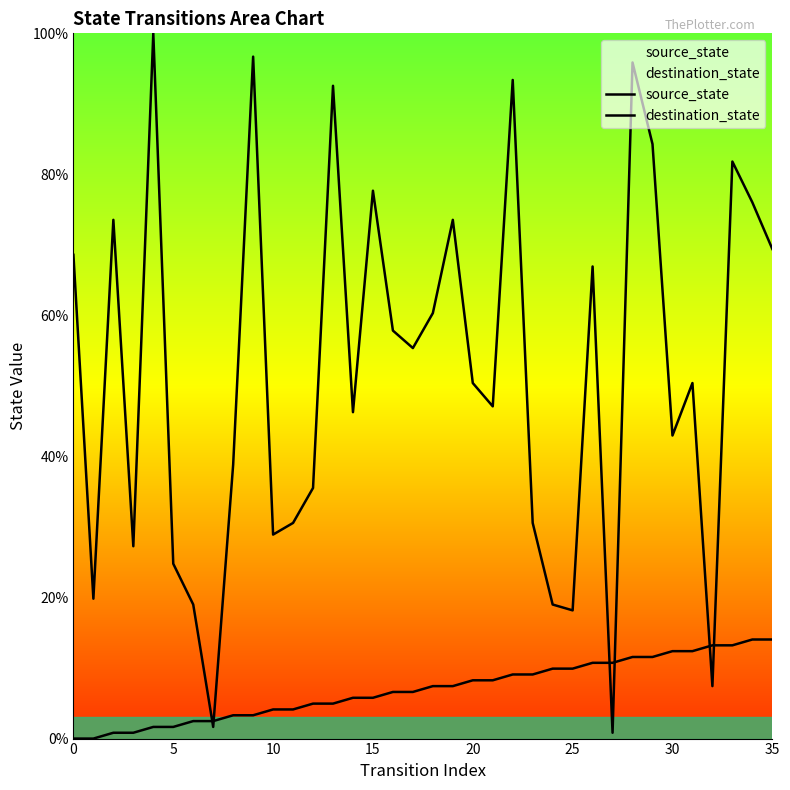

The destination_state series shows 32.2 at 17. True or false?

False